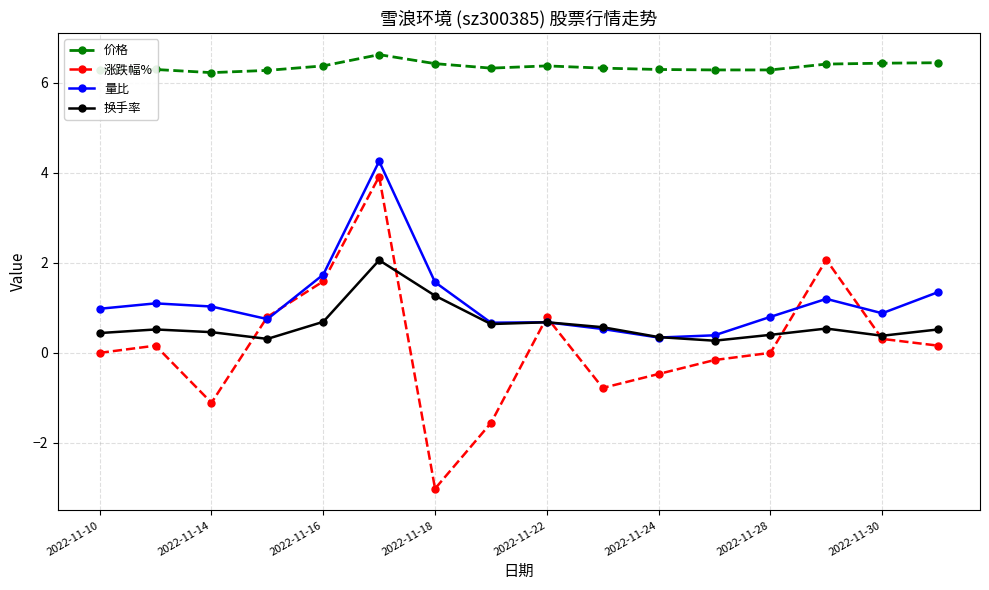

What is the value of the 量比 point at the 15th from the left?

0.9